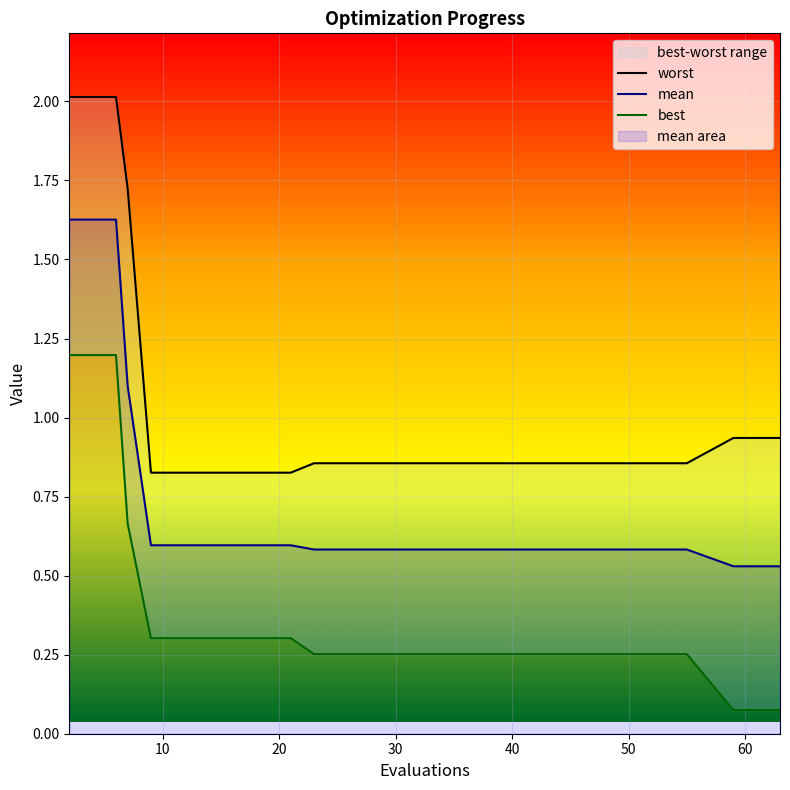

True or false: mean and worst cross at least once.

False